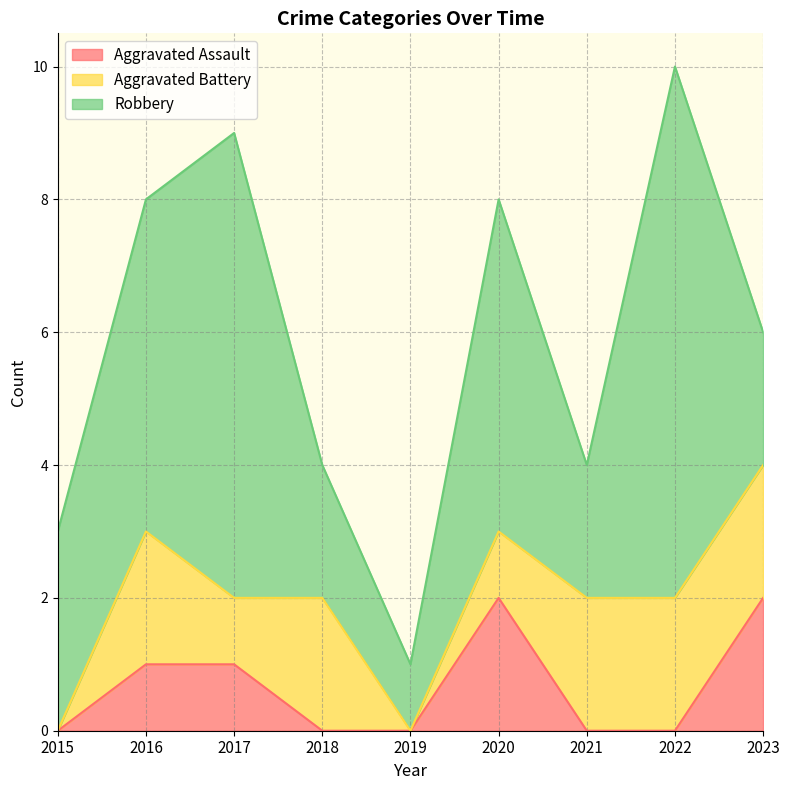

Reading left to right, extract all data points from this chart.

Aggravated Assault: 2015=0	2016=1	2017=1	2018=0	2019=0	2020=2	2021=0	2022=0	2023=2
Aggravated Battery: 2015=0	2016=2	2017=1	2018=2	2019=0	2020=1	2021=2	2022=2	2023=2
Robbery: 2015=3	2016=5	2017=7	2018=2	2019=1	2020=5	2021=2	2022=8	2023=2